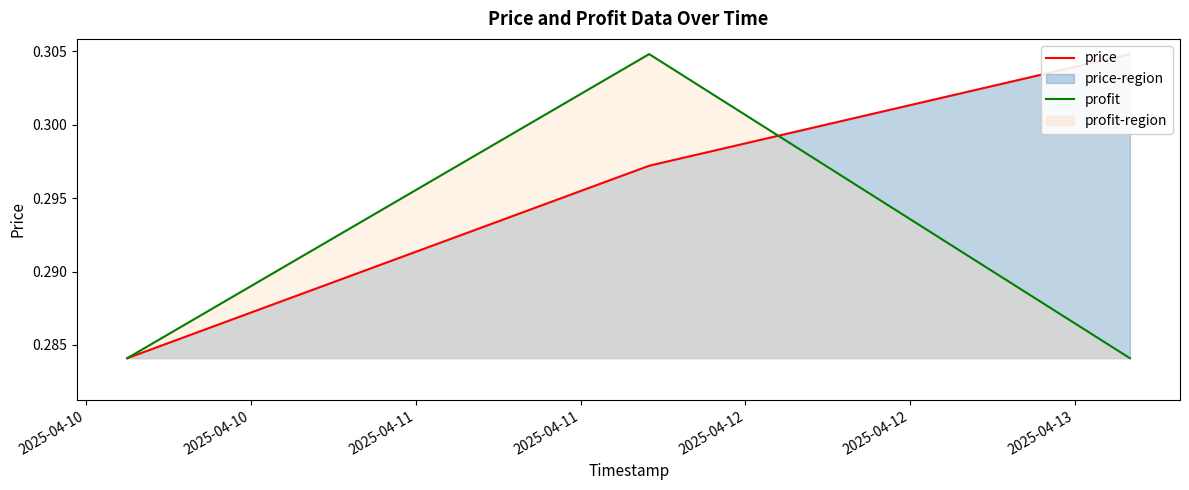

Count the profit values in the range 0 to 1.

3